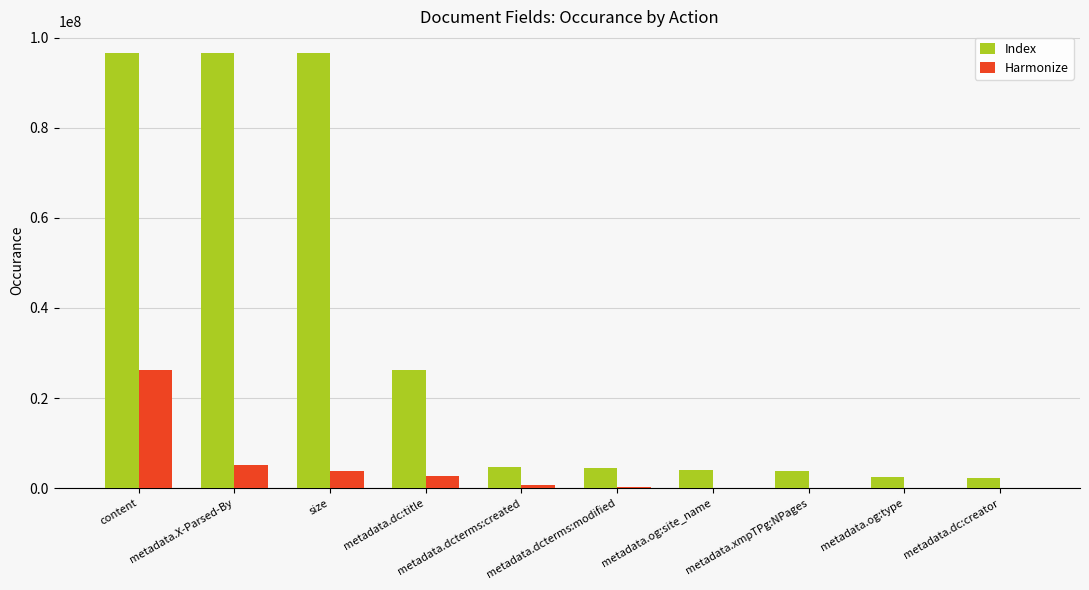

What is the total value across all series at size?

100320093